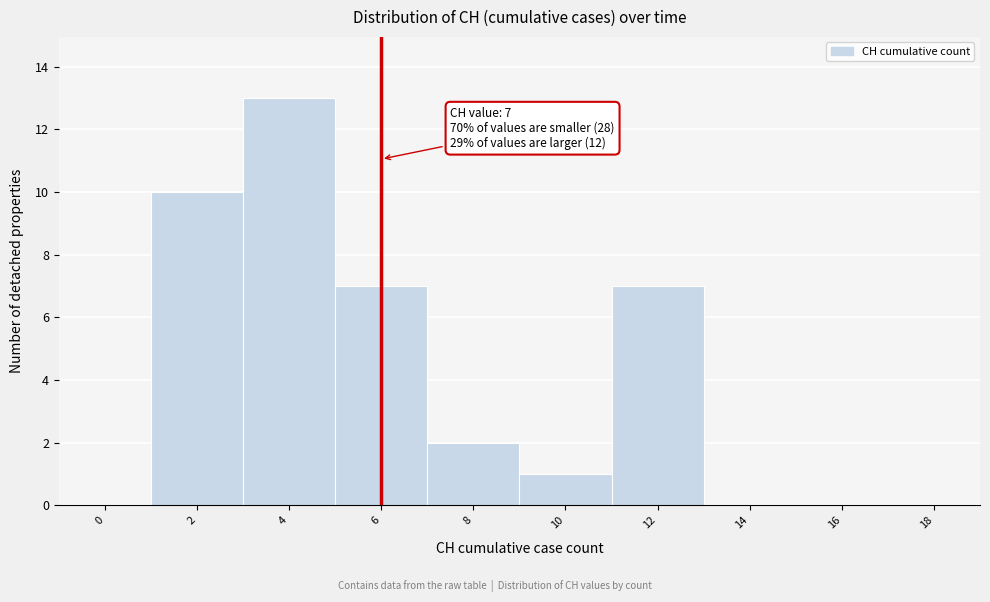

Reading right to left, what are all the values shown in this chart?

18=0	16=0	14=0	12=7	10=1	8=2	6=7	4=13	2=10	0=0